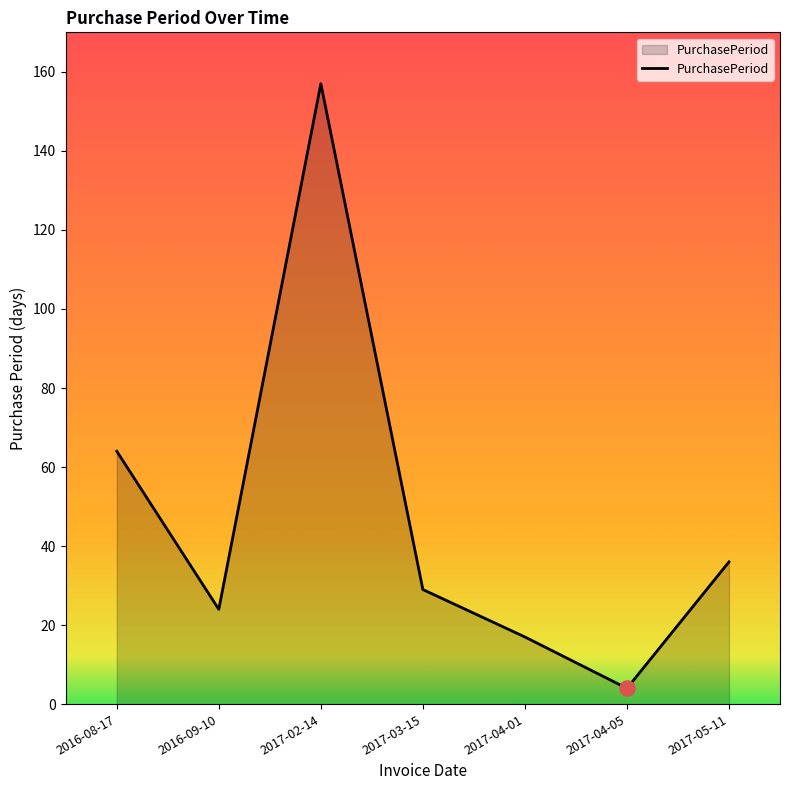

What is the change in value from 2016-08-17 to 2017-04-01?

-47